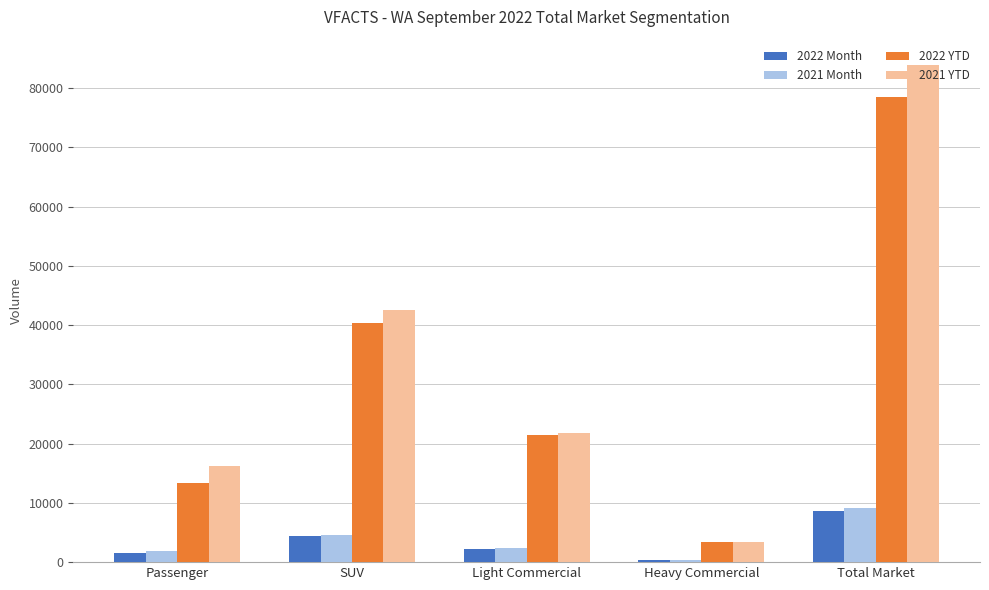

What is the difference between the maximum and minimum values in the 2022 Month series?

8260